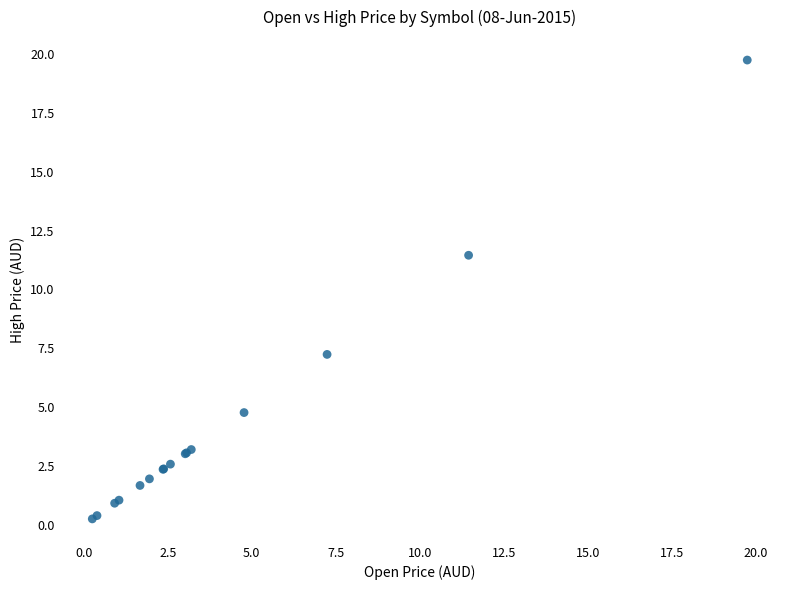

What Y value in the scatter plot is closest to 9?

7.2